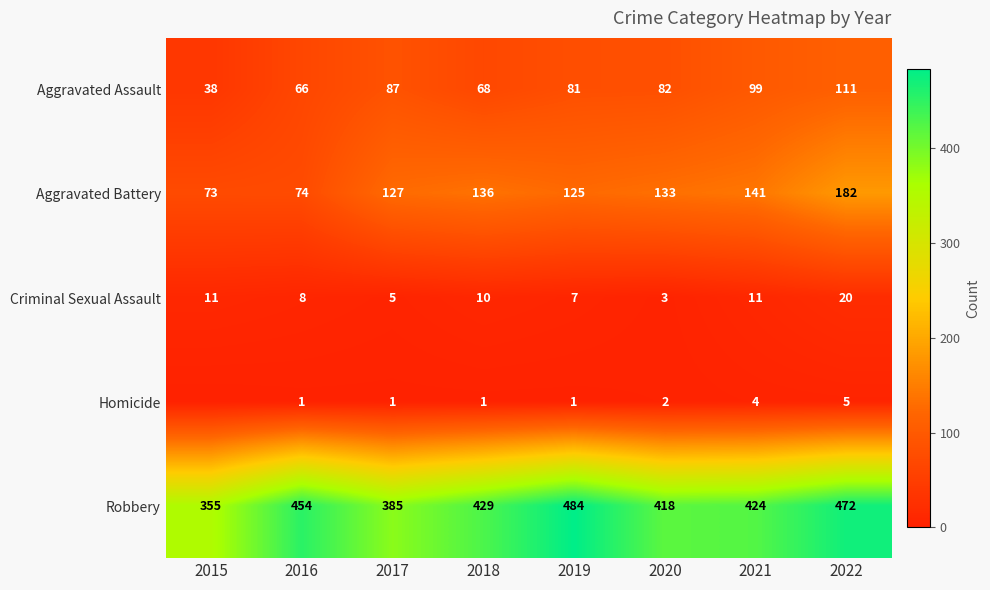

At which label does Robbery first exceed 429?

2016